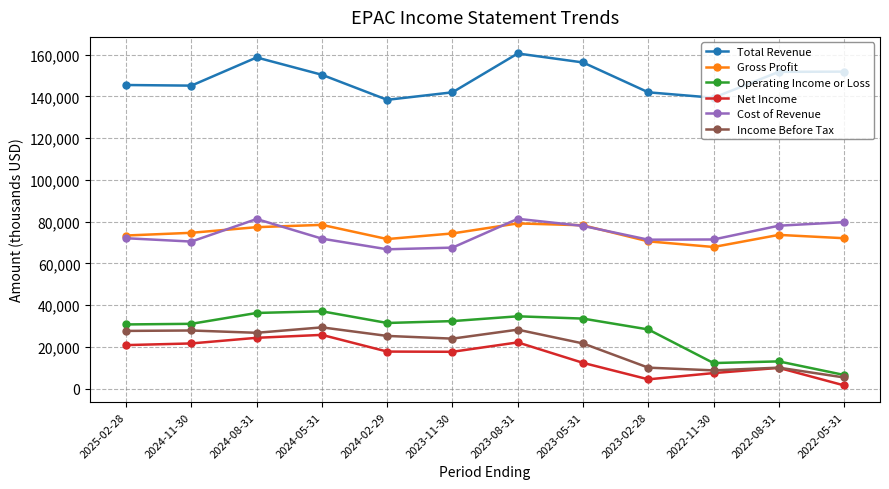

The value of Total Revenue at 2024-02-29 is 138400. True or false?

True